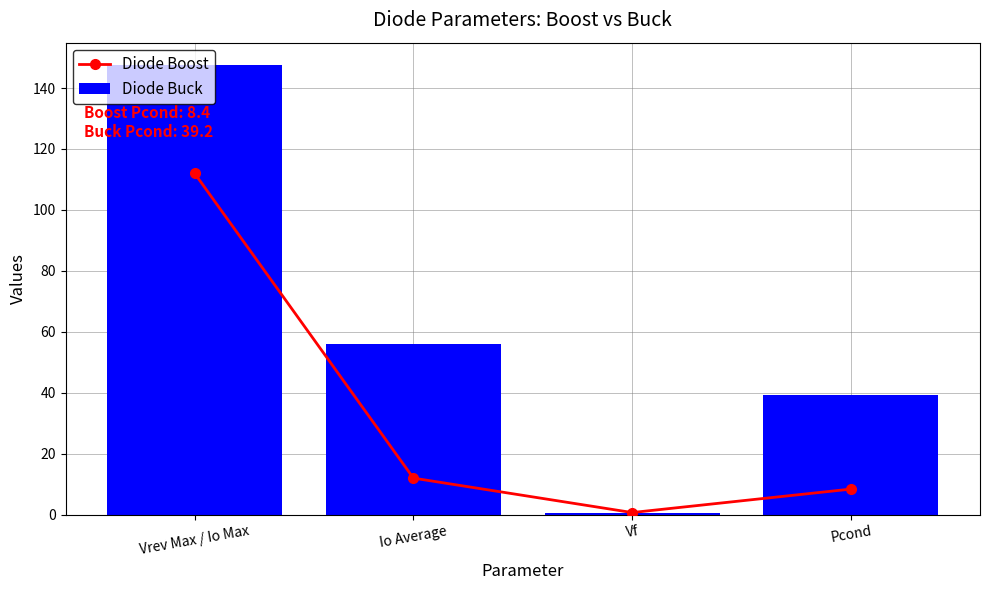

What is the approximate value of Diode Buck at Vf?

0.7